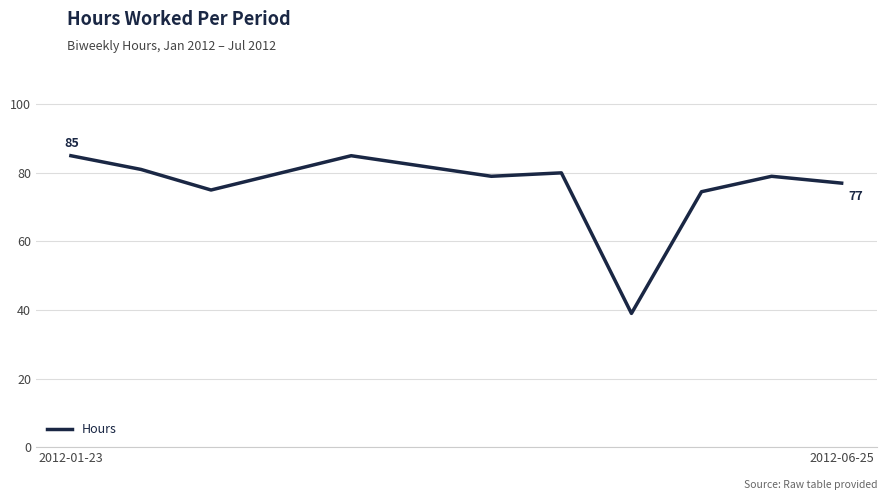

Reading left to right, extract all data points from this chart.

85.0	81.0	75.0	80.0	85.0	82.0	79.0	80.0	39.0	74.5	79.0	77.0